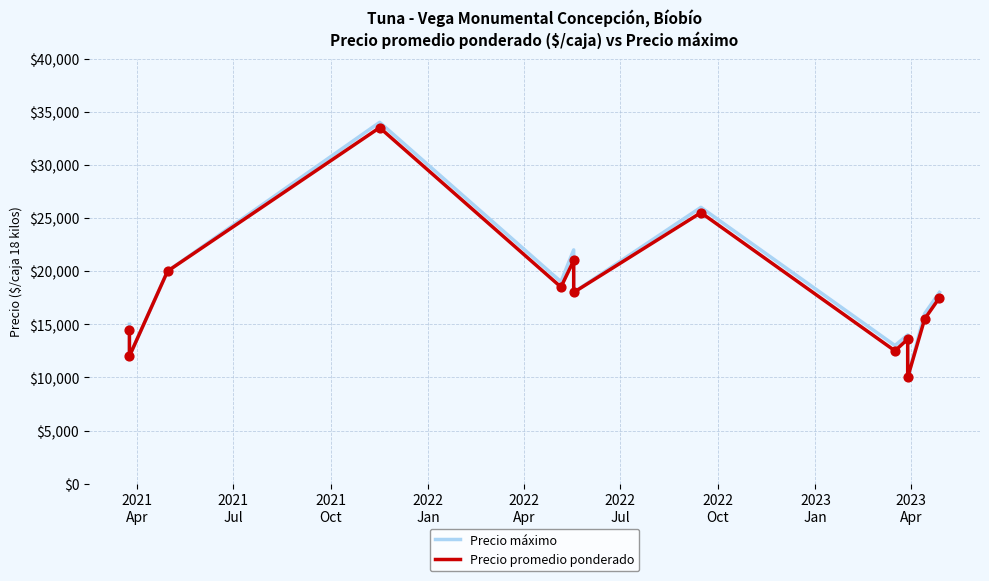

Is the value of Precio máximo at 2022
Oct greater than the value of Precio promedio ponderado at 2021
Jul?

Yes